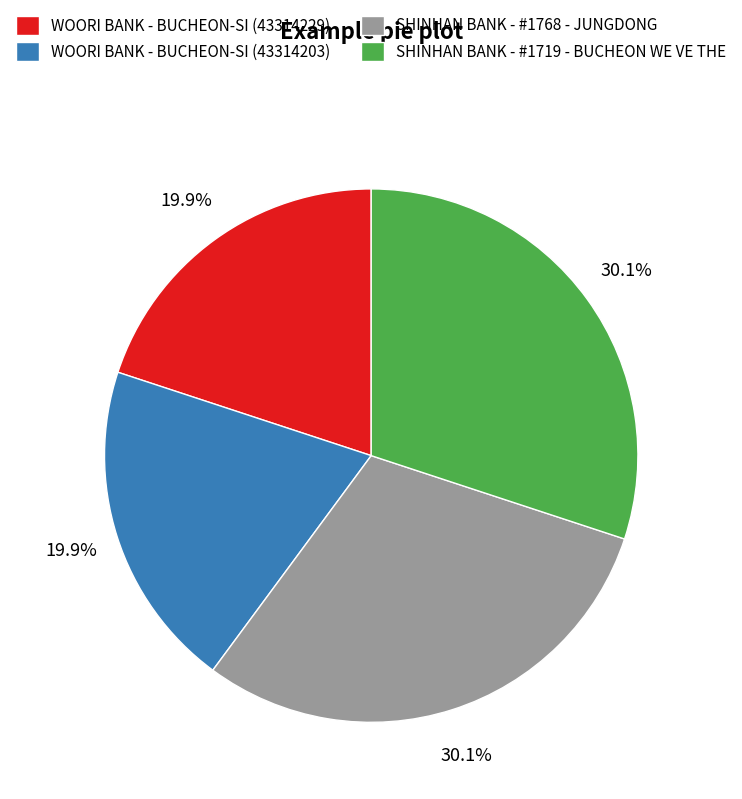

Is it true that SHINHAN BANK - #1719 - BUCHEON WE VE THE is 37% of the pie?

False